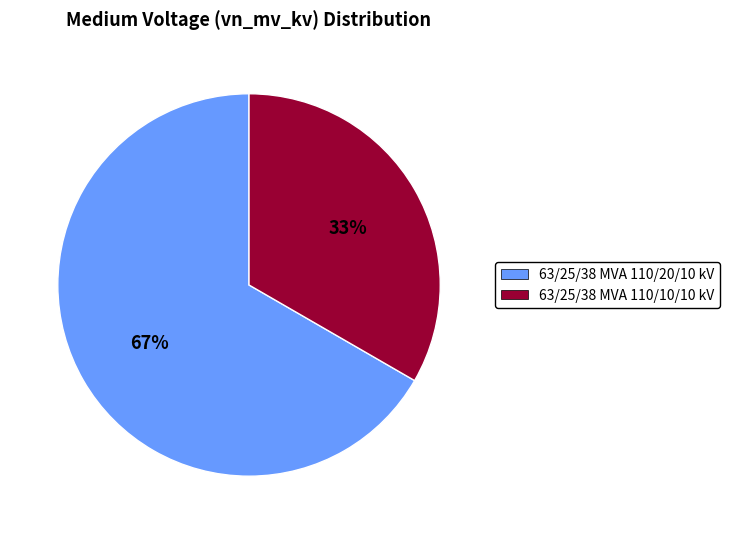

What is the largest slice in the pie chart?

63/25/38 MVA 110/20/10 kV